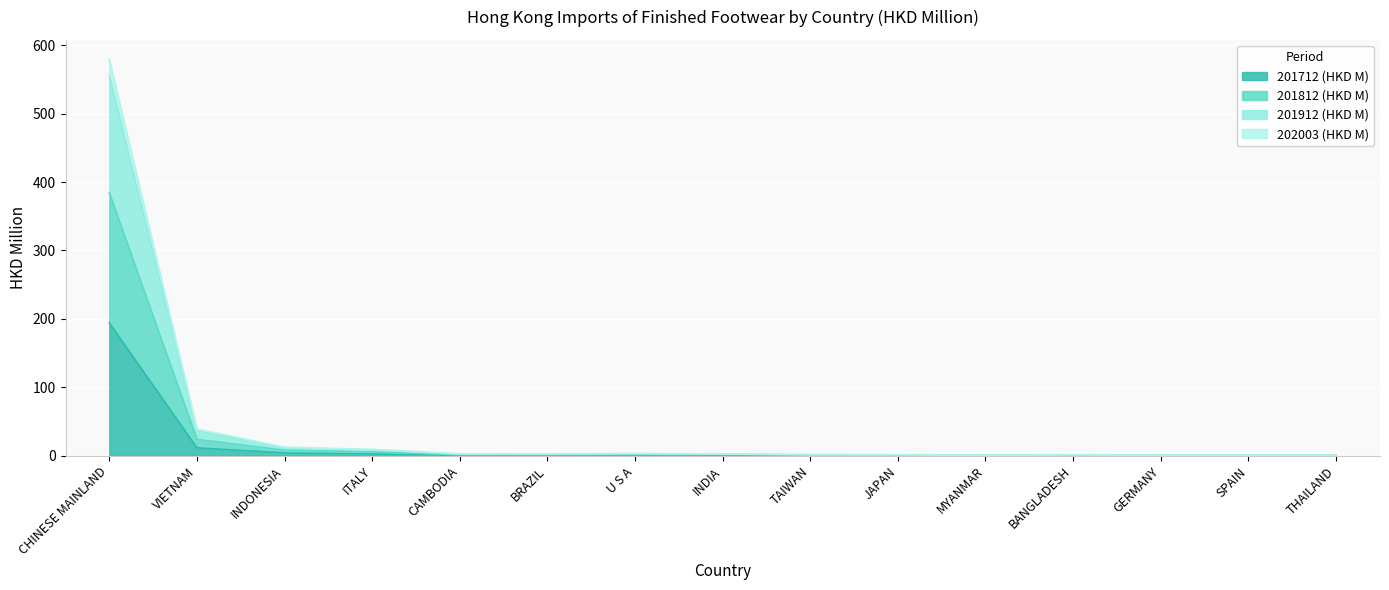

What are all the series names shown in the legend?

201712 (HKD M), 201812 (HKD M), 201912 (HKD M), 202003 (HKD M)